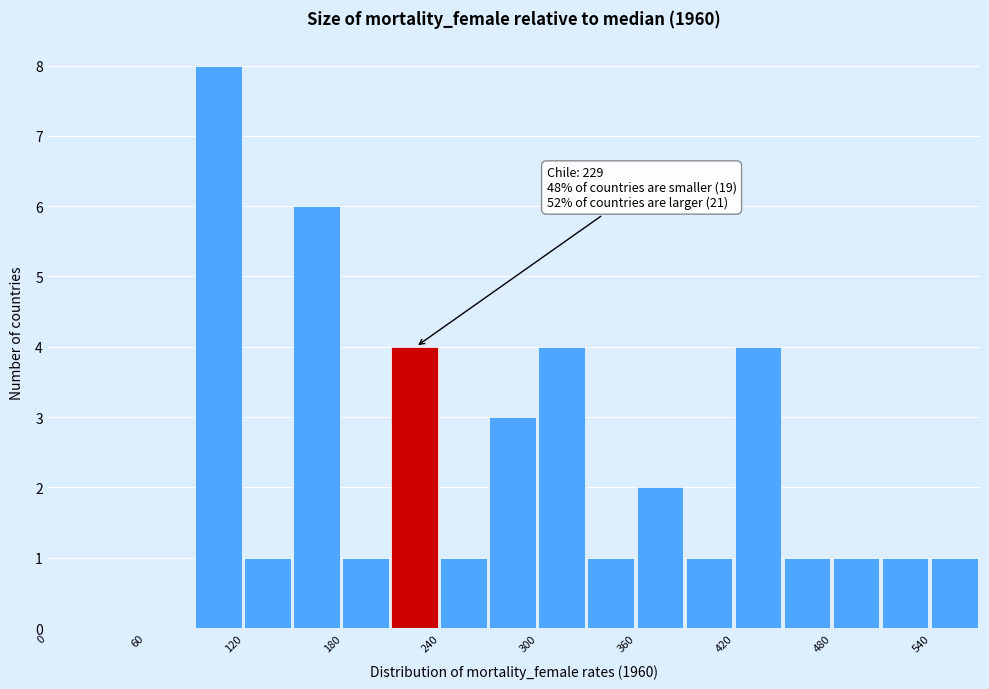

Read against the x-axis, roughly where is the centre of the tallest bar?

100